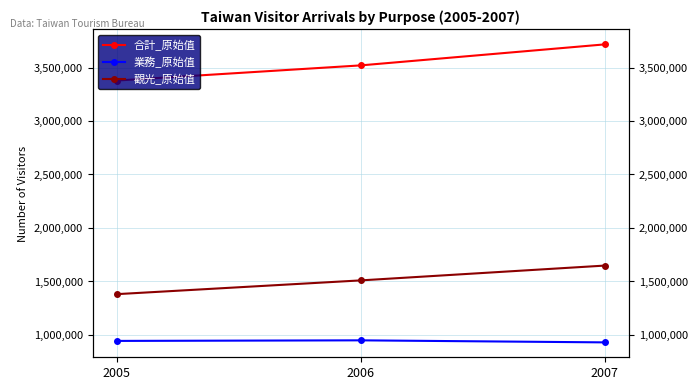

Where is 觀光_原始值 nearest to the value 1515072?

2006